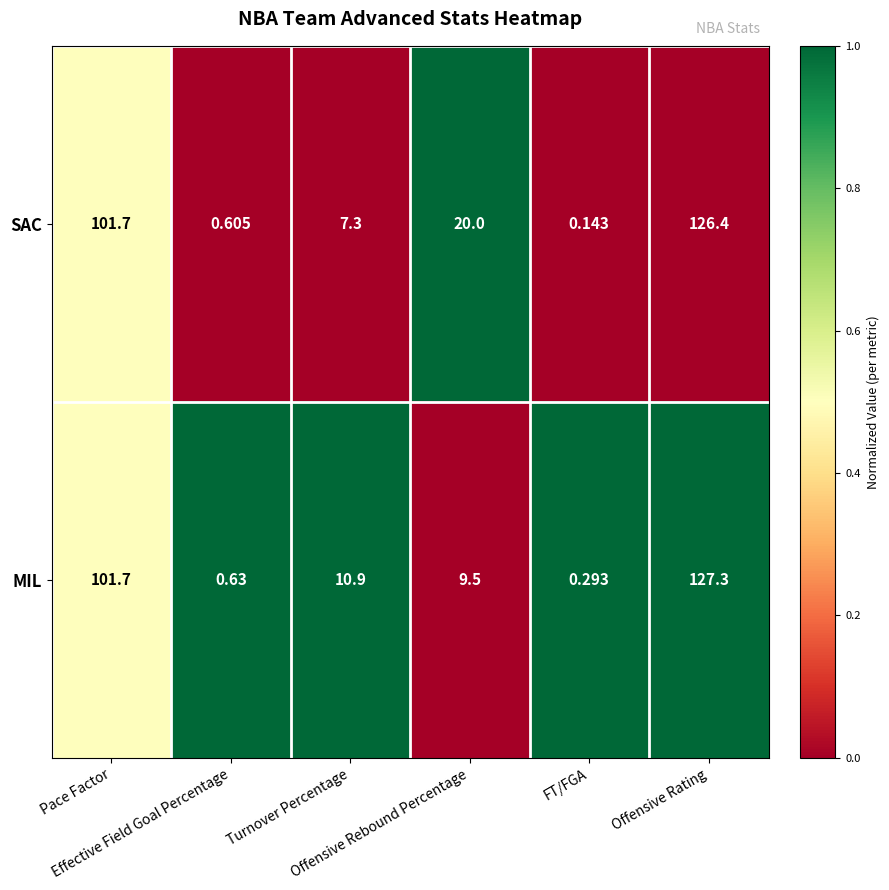

Which series has the largest range (max minus min)?

MIL